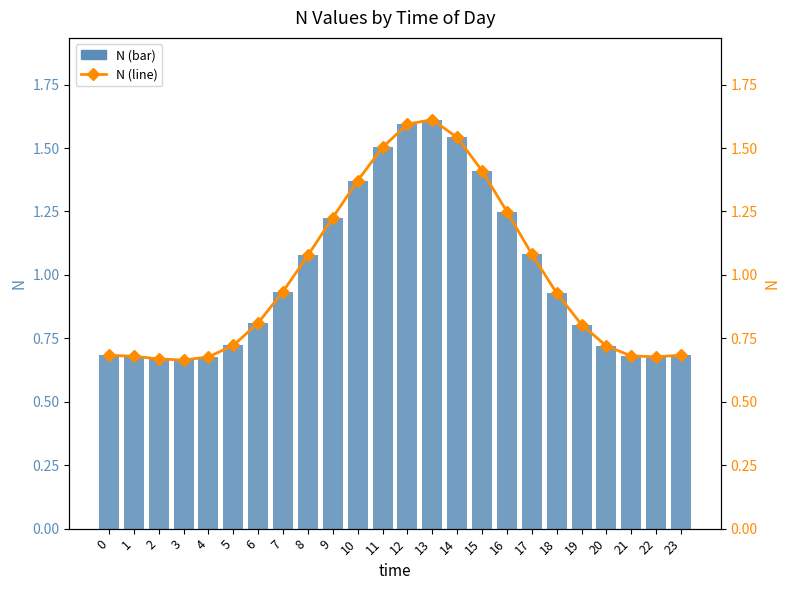

Which series changed the most between 7 and 16?

N (bar)